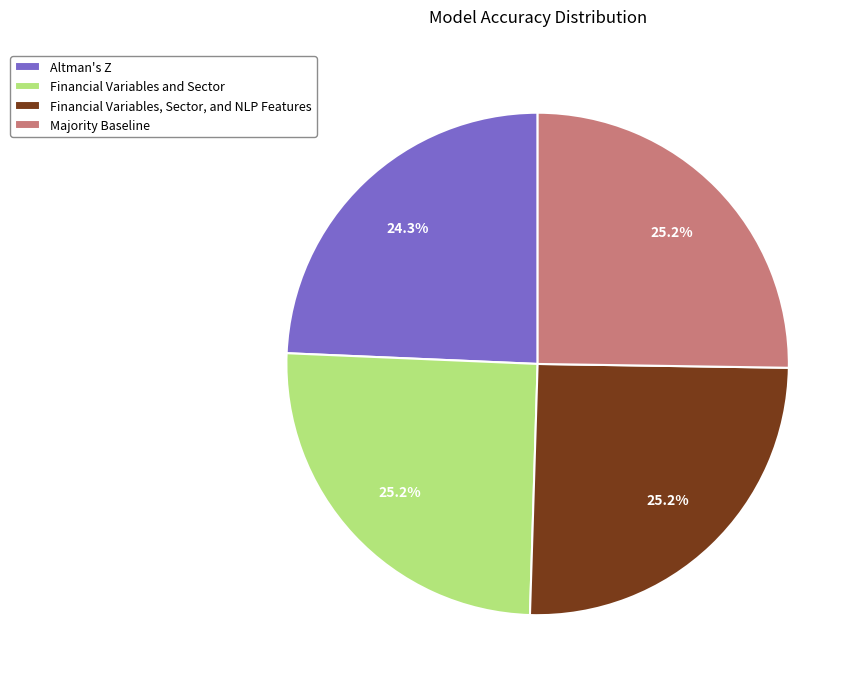

Is it true that Financial Variables, Sector, and NLP Features is 25% of the pie?

True